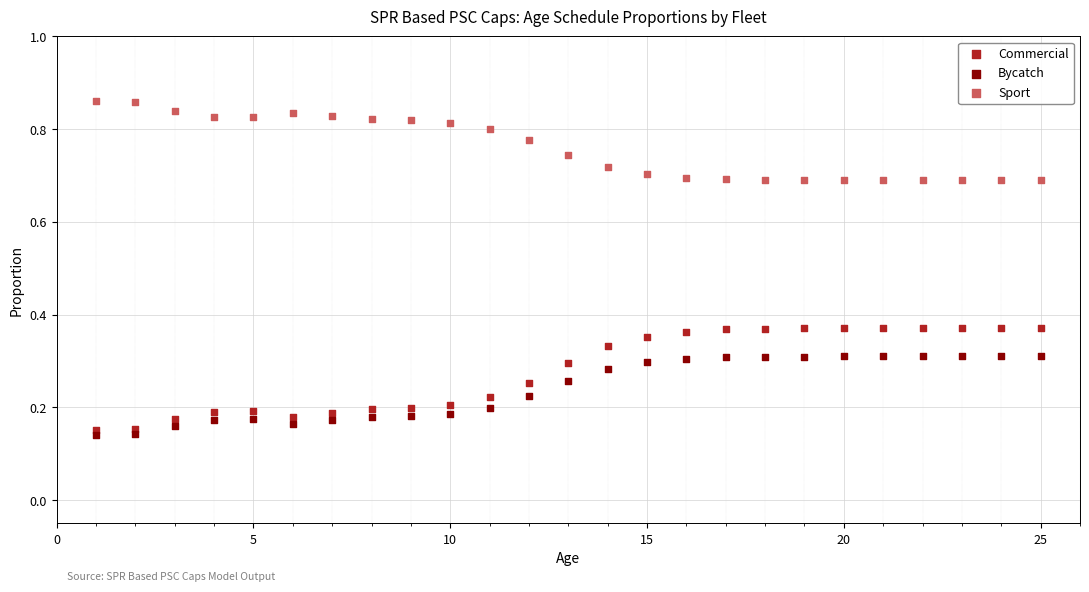

Across all data points, what is the range of X values (max minus min)?

24.0